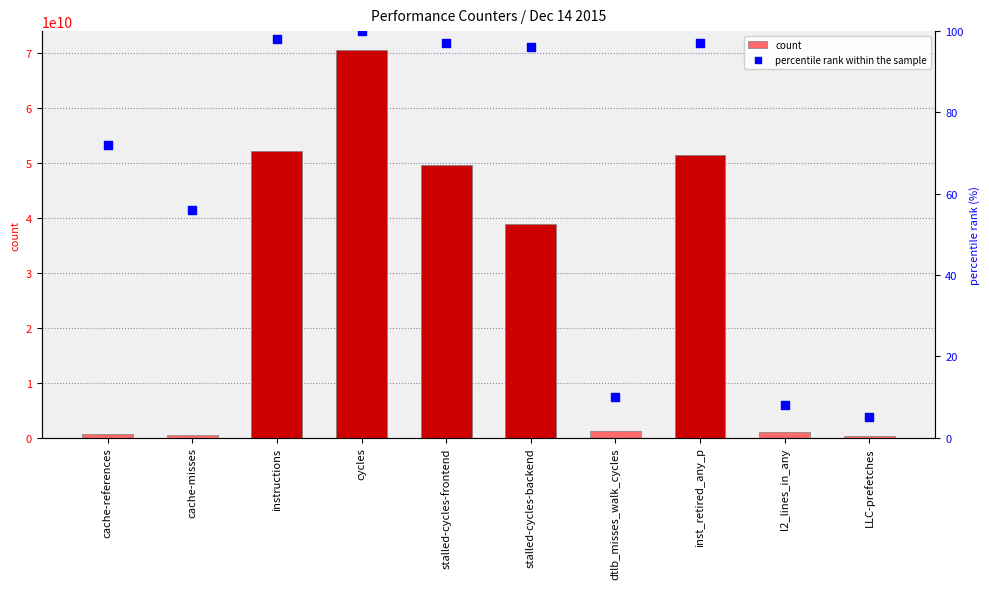

Which series has the largest total across all categories?

count